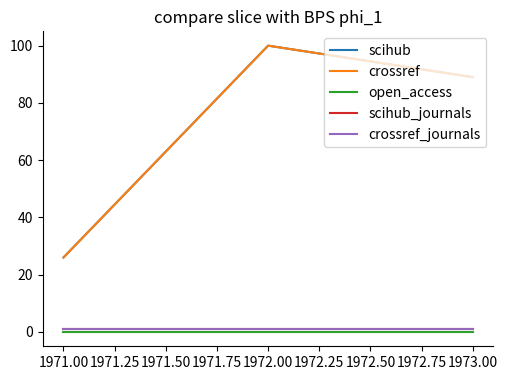

Is this an area chart (filled region under the line)?

No